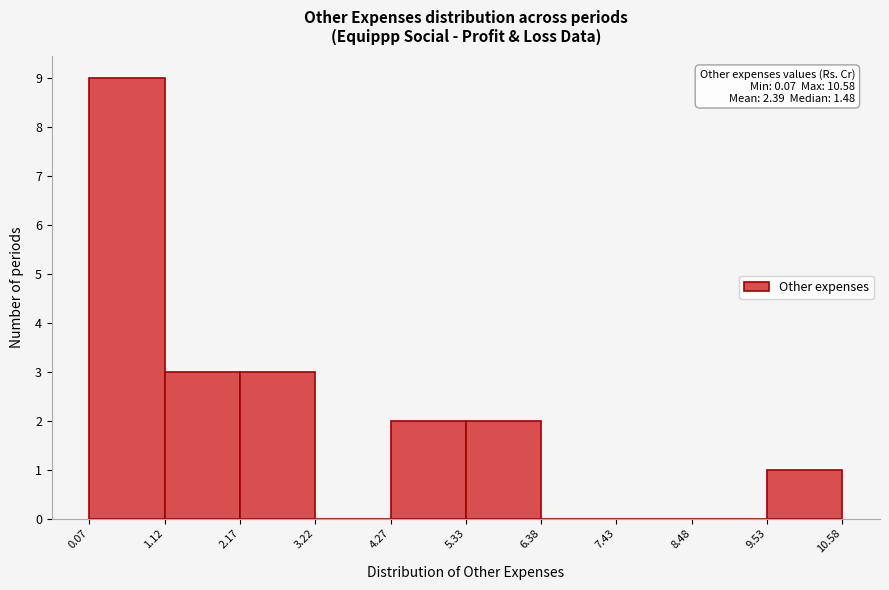

Which range on the x-axis has the tallest bar?

0.07 to 1.12